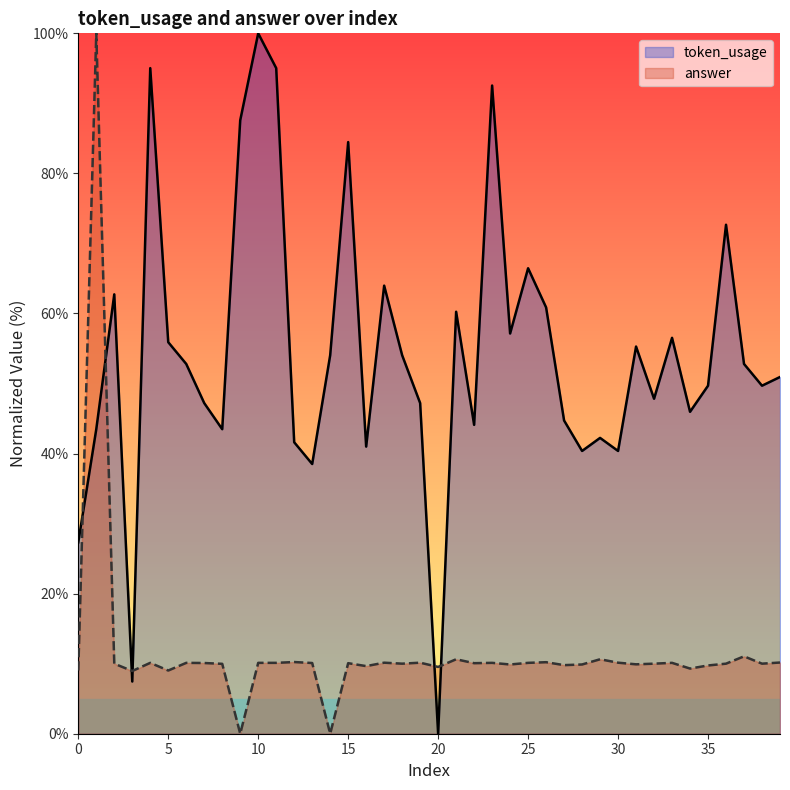

Between which two adjacent categories do answer and token_usage first intersect?

0 and 1